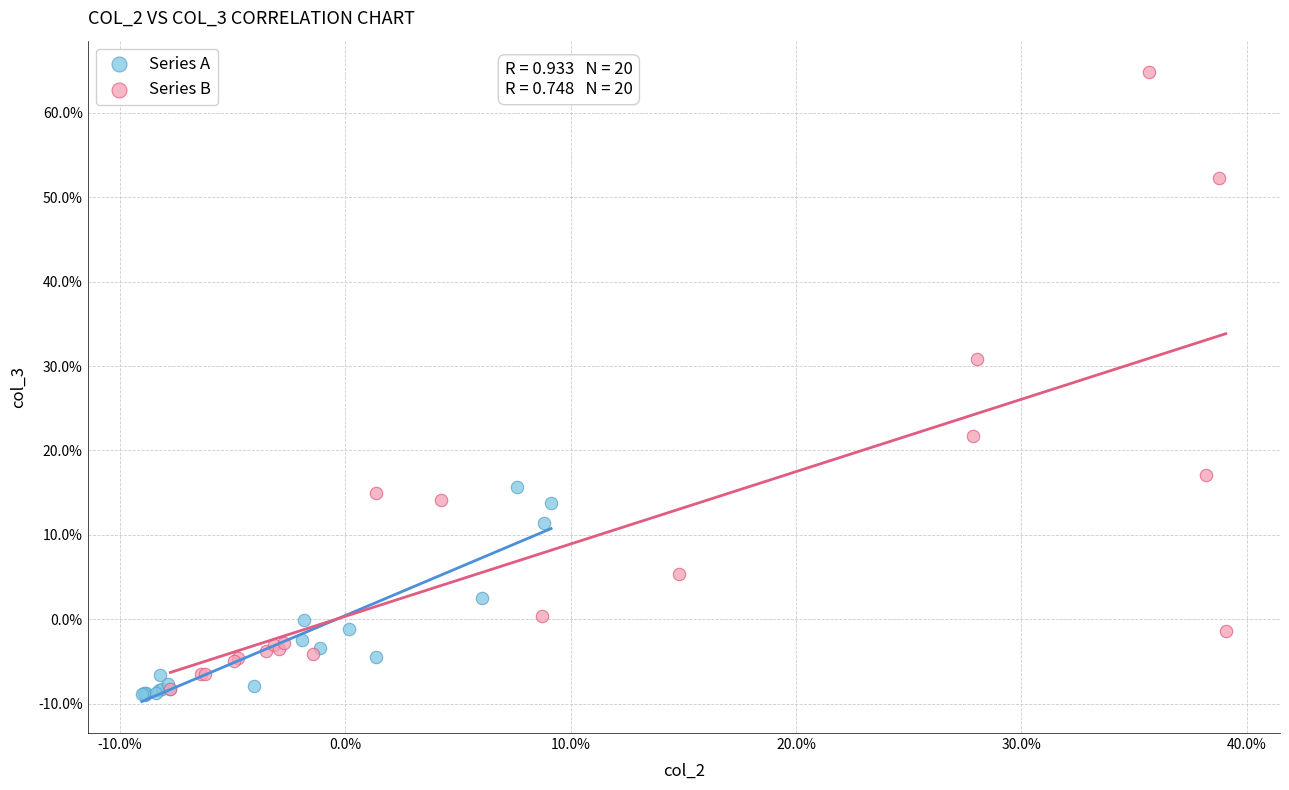

What are all the series names shown in the legend?

Series A, Series B